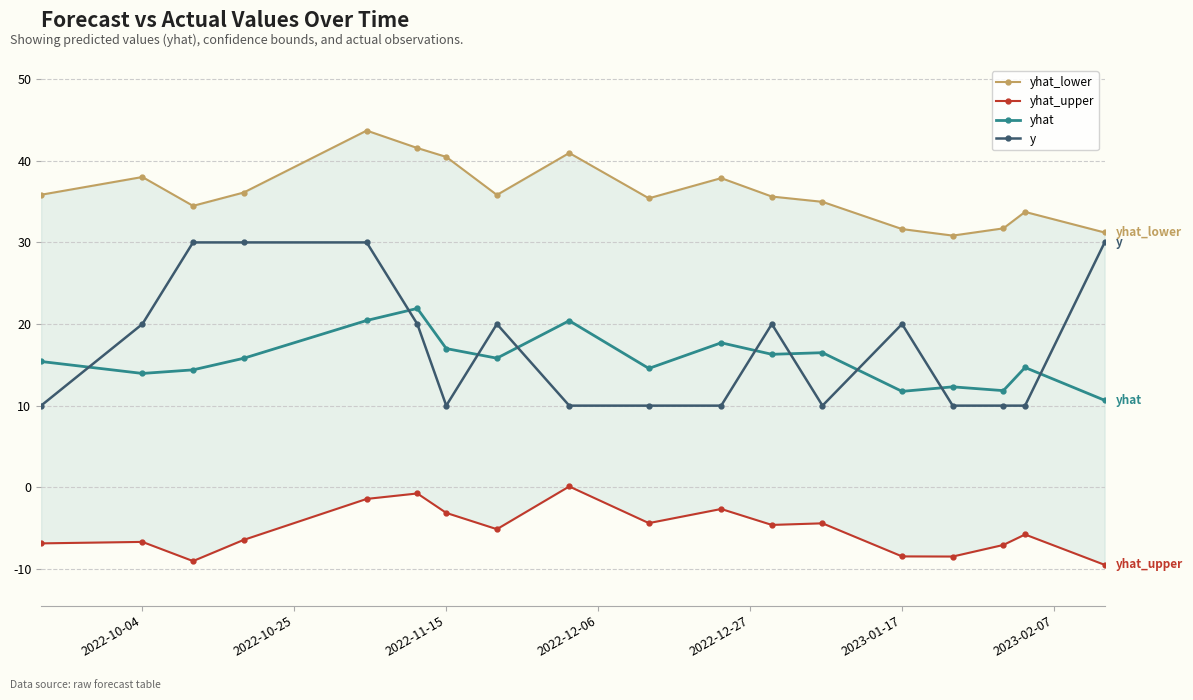

True or false: yhat_upper and y intersect in this chart.

False